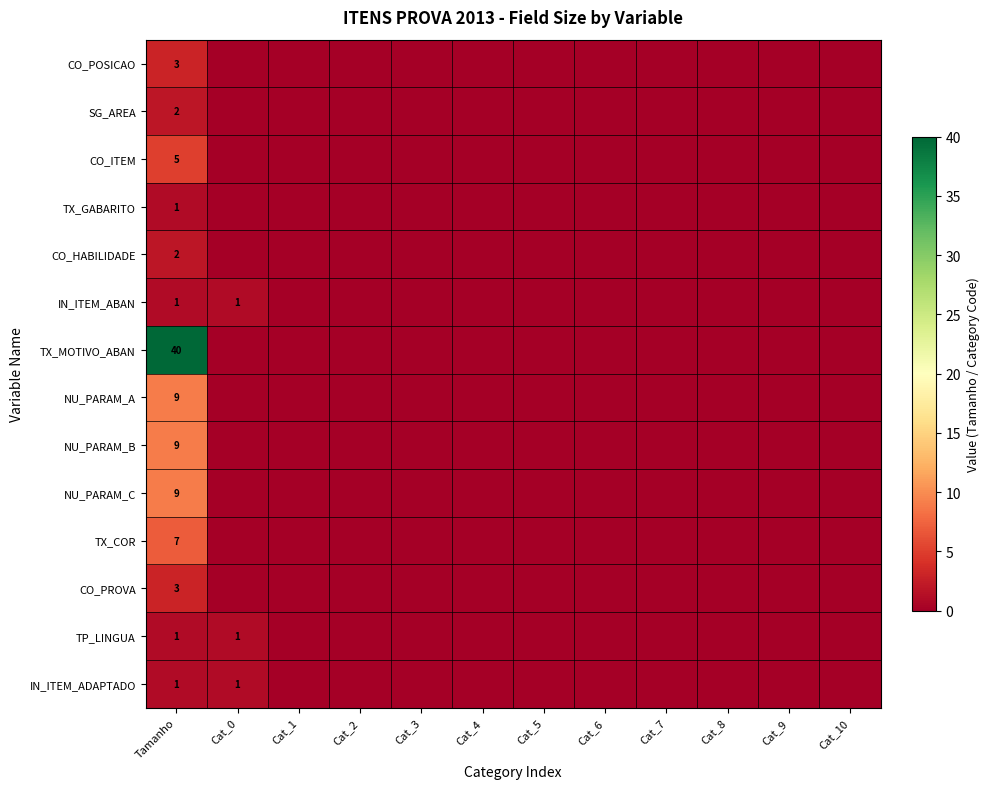

What is the spread (max minus min) of values at Tamanho?

39